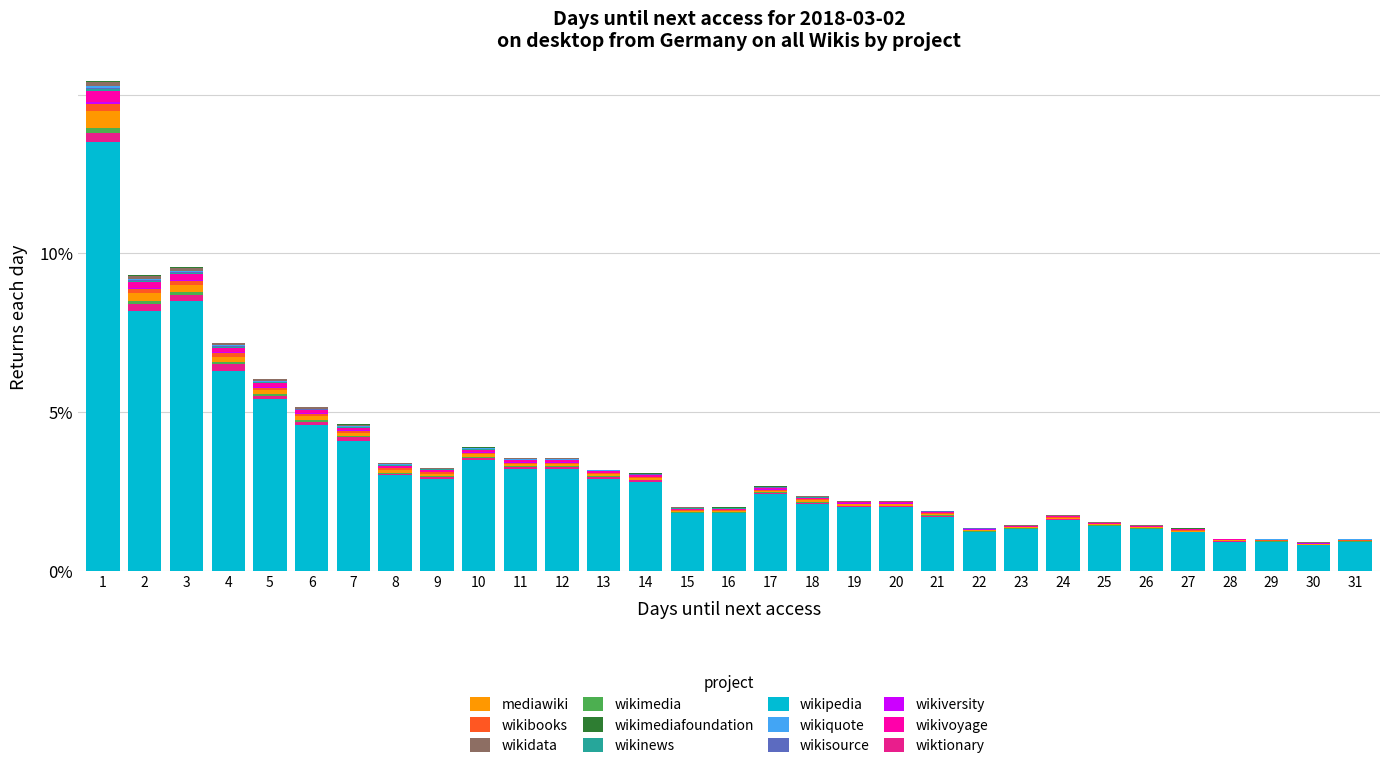

The value of wikipedia at 18 is 3.2. True or false?

False